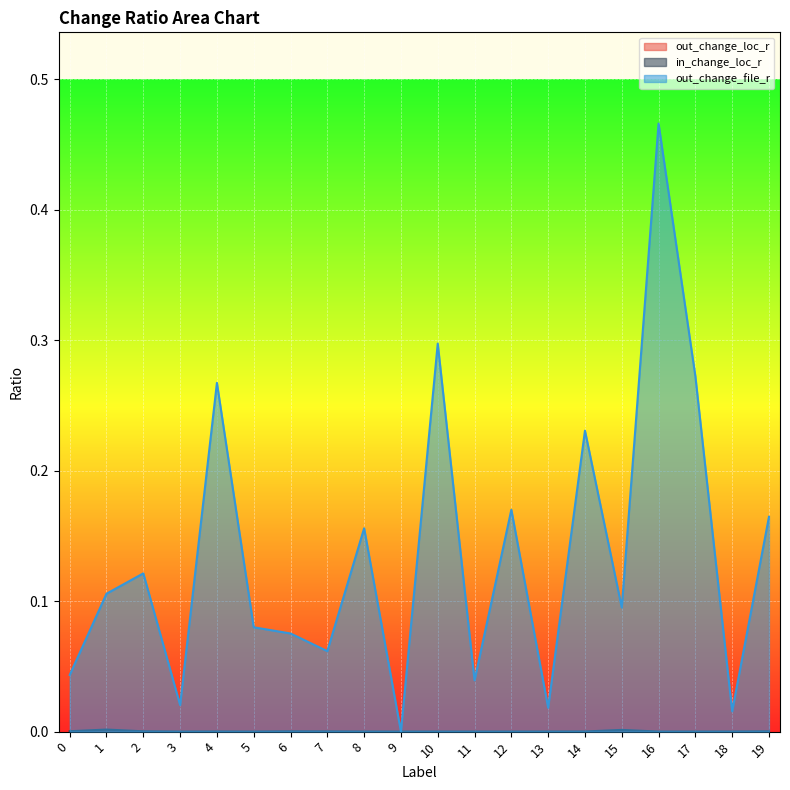

Which series has the largest total across all categories?

out_change_file_r